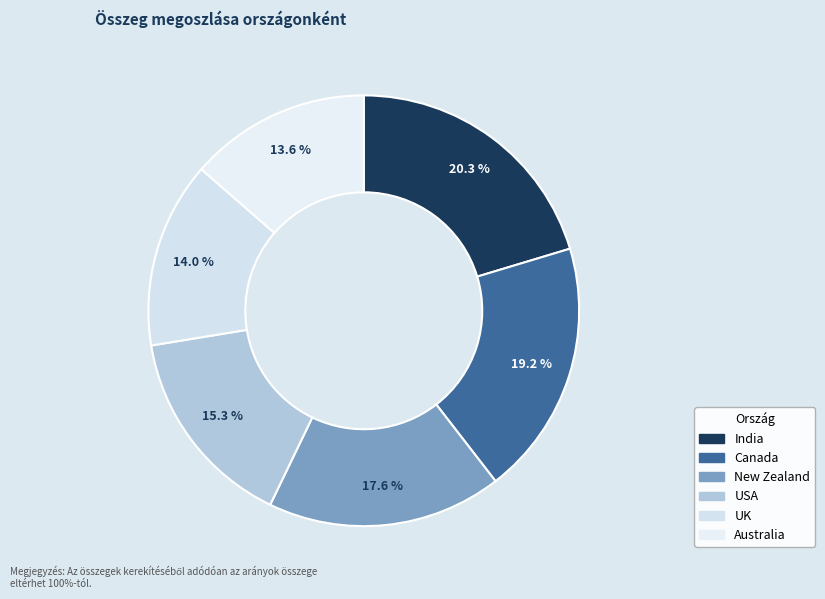

What percentage is the Australia slice, to the nearest percent?

14%